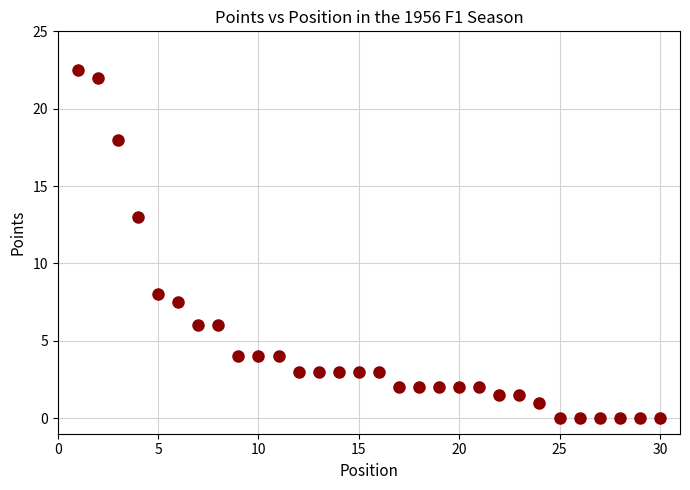

What is the range of Y values (max minus min)?

22.5